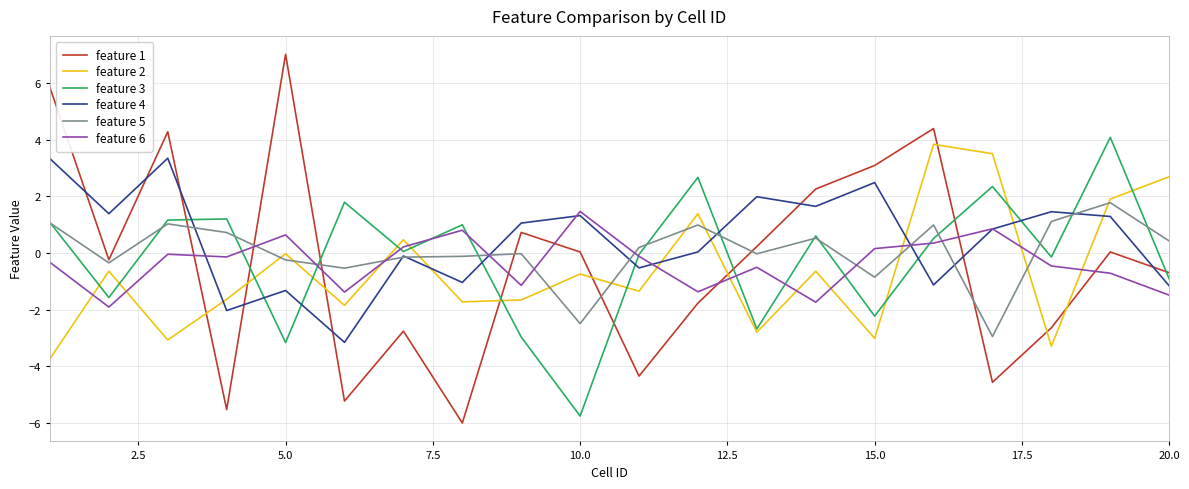

Which series has the widest spread of values?

feature 1